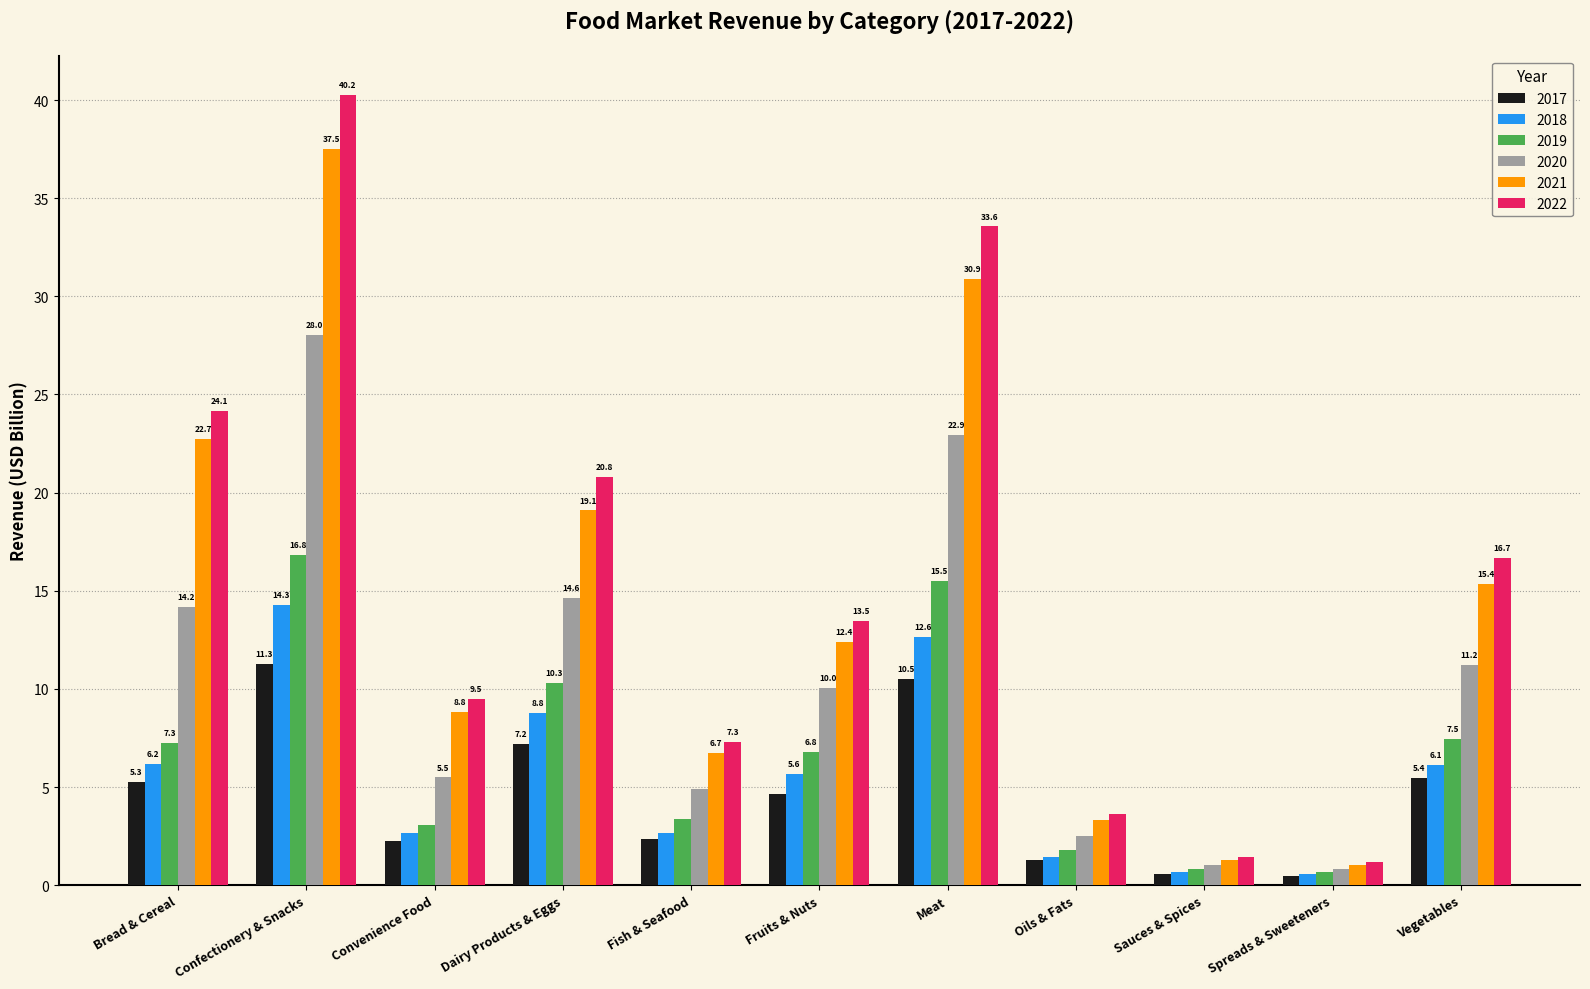

Is the value of 2018 at Sauces & Spices greater than the value of 2020 at Spreads & Sweeteners?

No